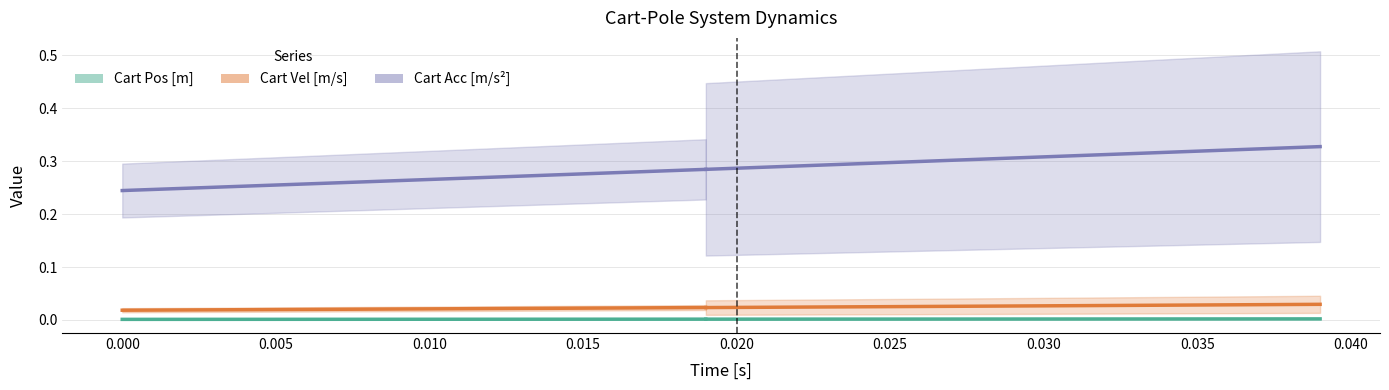

True or false: Cart Vel [m/s] and Cart Acc [m/s^2] cross at least once.

False